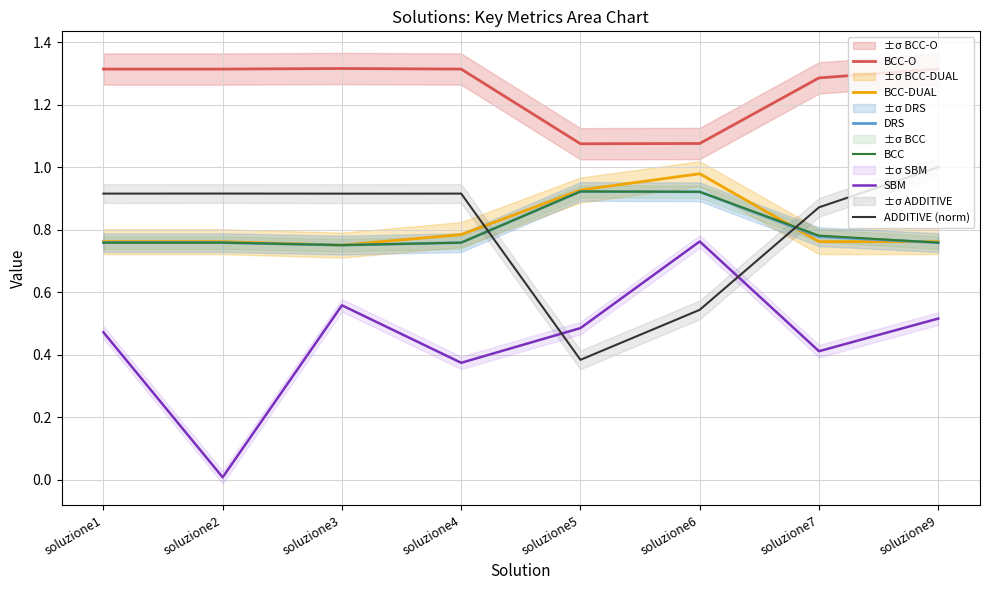

True or false: SBM has a value of 0.8 at soluzione5.

False